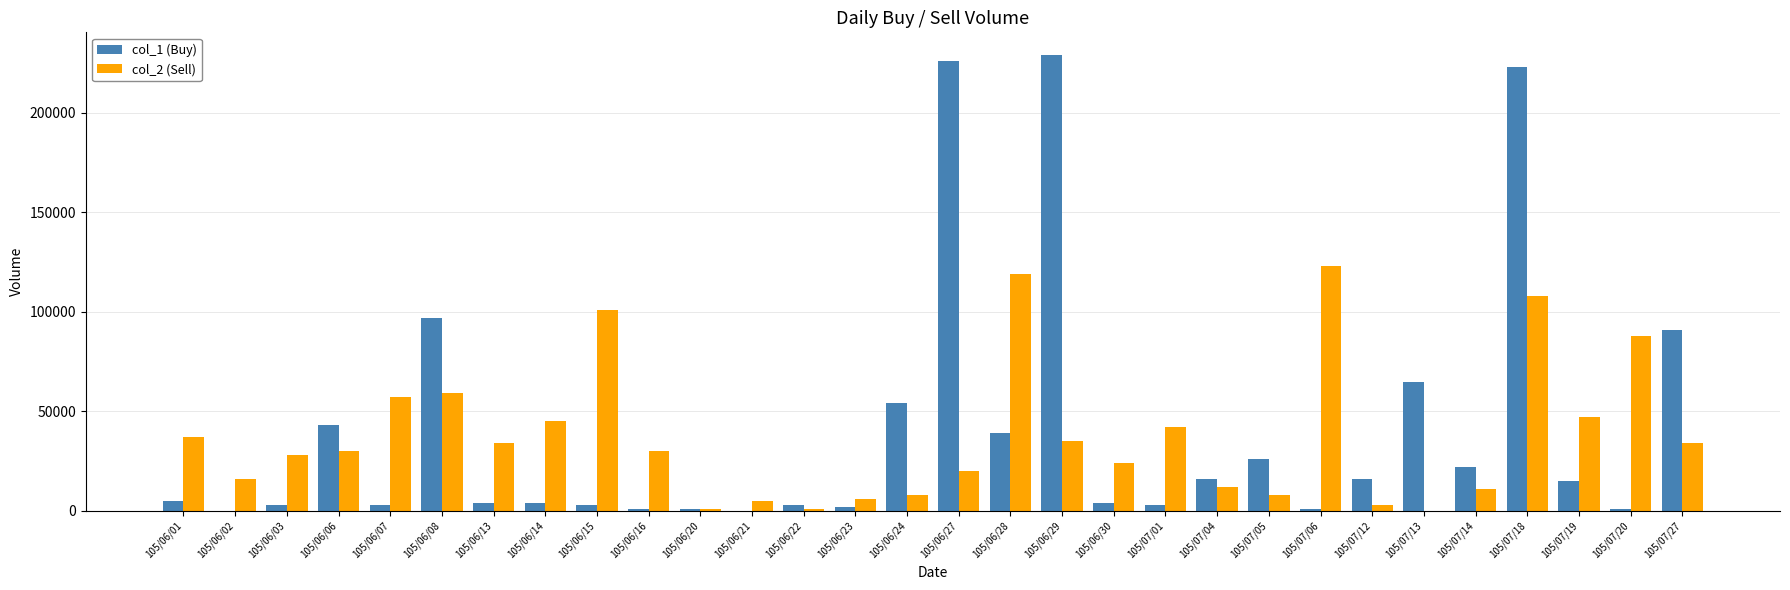

At which category is the sum across all series the highest?

105/07/18